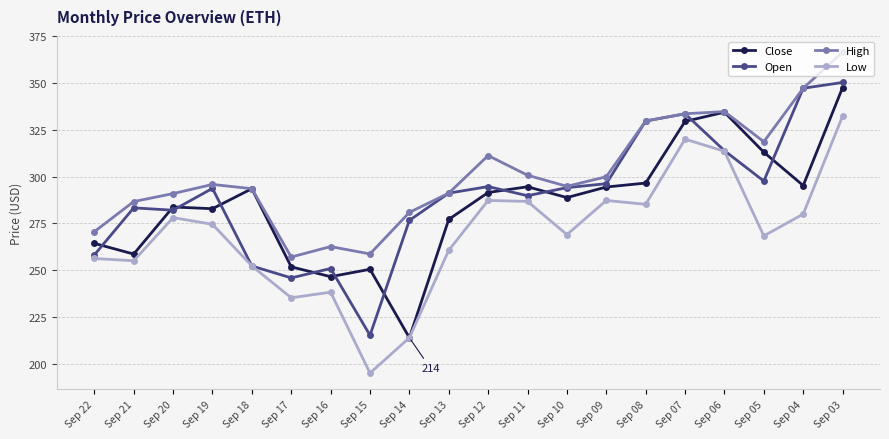

Which category has the highest value in the Close series?

Sep 03